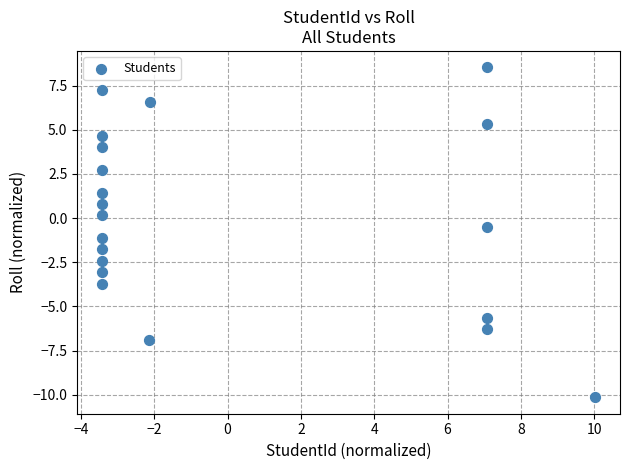

What is the range of Y values (max minus min)?

18.7